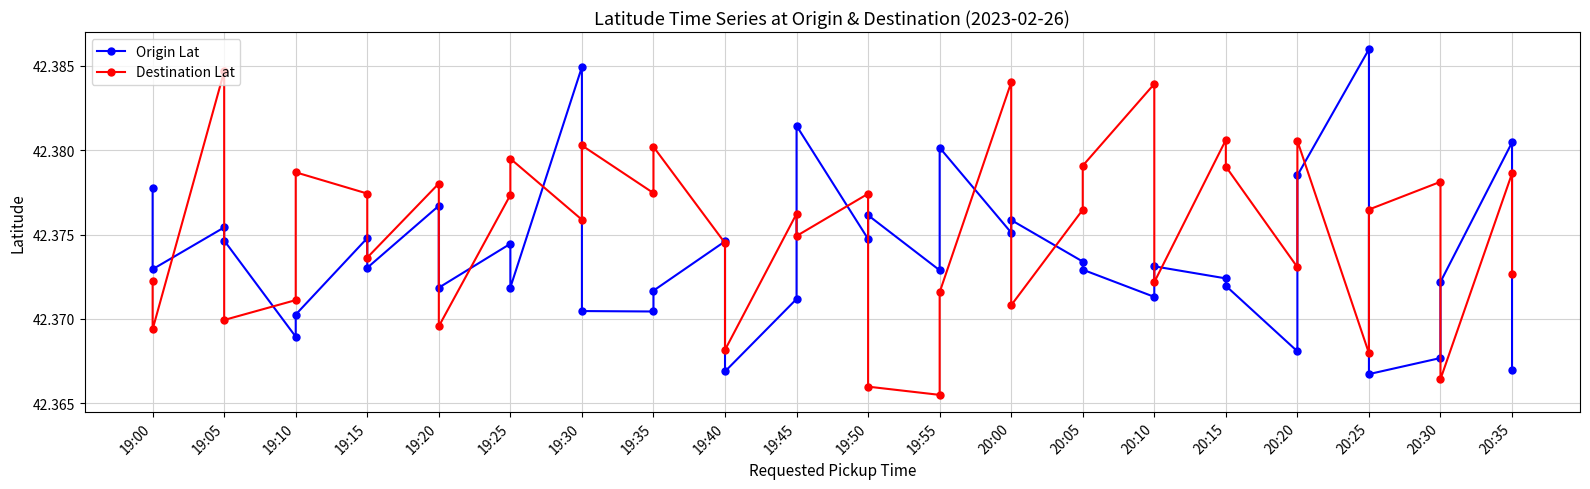

Is this an area chart (filled region under the line)?

No